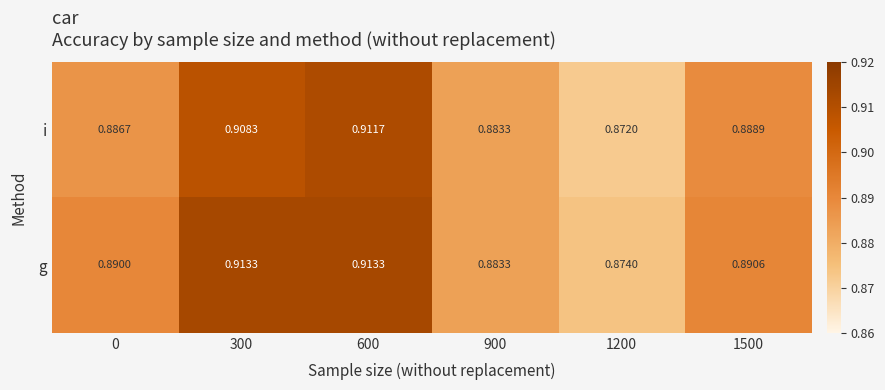

Count the number of data series in this chart.

2